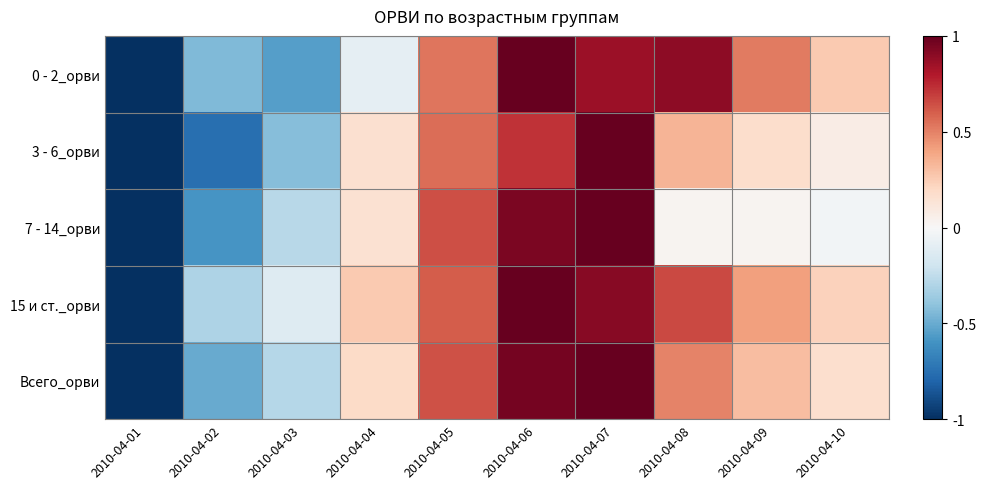

Which series has the largest range (max minus min)?

0 - 2_орви